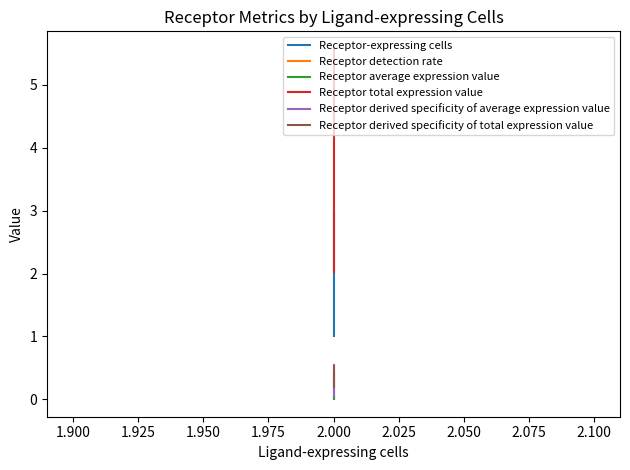

Reading right to left, list all the values displayed in this chart.

Receptor-expressing cells: 1.0	2.0	3.0
Receptor detection rate: 0.0	0.0	0.0
Receptor average expression value: 0.0	0.0	0.0
Receptor total expression value: 2.0	3.0	5.6
Receptor derived specificity of average expression value: 0.4	0.0	0.5
Receptor derived specificity of total expression value: 0.2	0.3	0.5